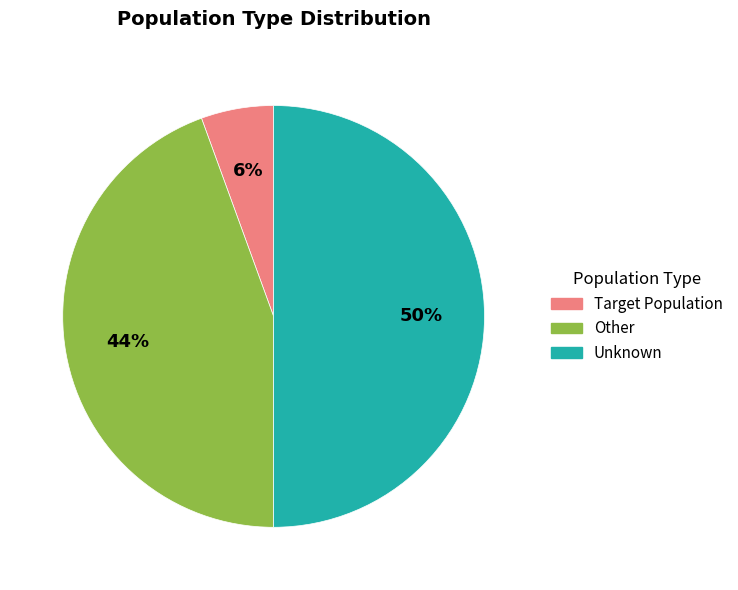

Which slice is the smallest?

Target Population